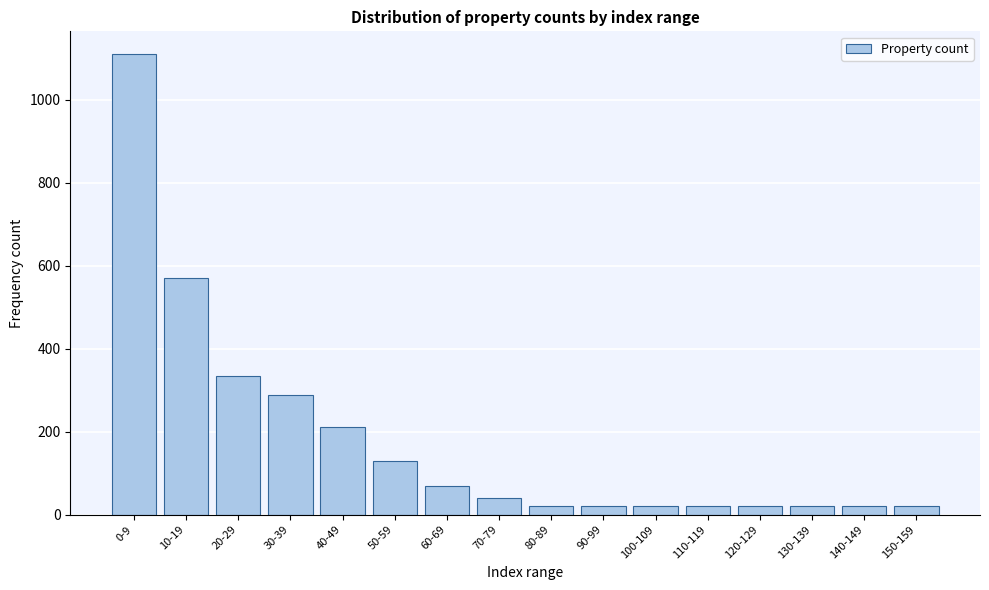

Which label corresponds to the largest value in the chart?

0-9